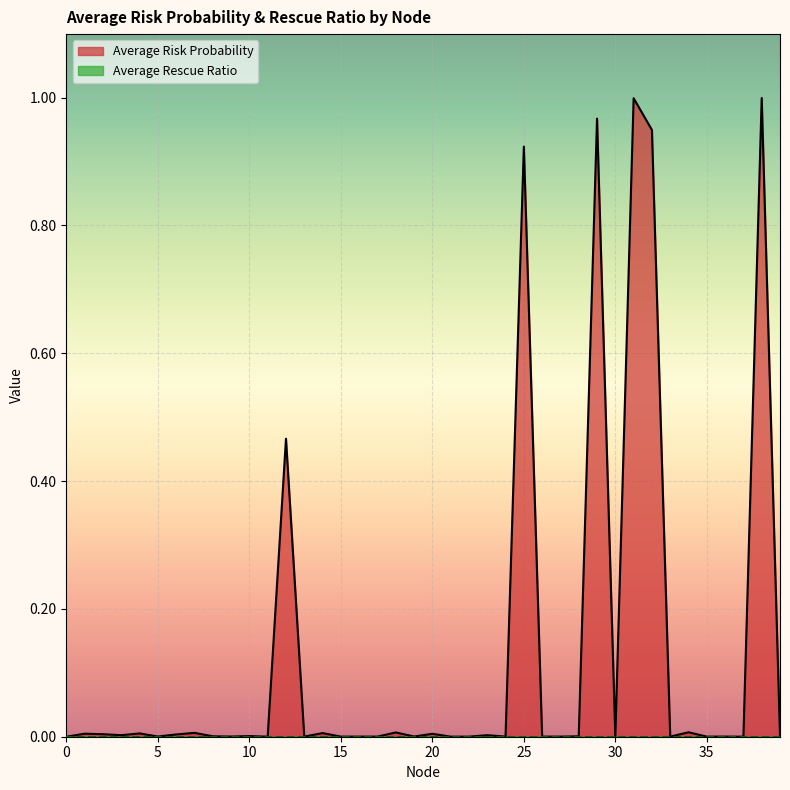

Reading left to right, list all the values displayed in this chart.

0.0	0.0	0.0	0.0	0.0	0.0	0.0	0.0	0.0	0.0	0.0	0.0	0.5	0.0	0.0	0.0	0.0	0.0	0.0	0.0	0.0	0.0	0.0	0.0	0.0	0.9	0.0	0.0	0.0	1.0	0.0	1.0	0.9	0.0	0.0	0.0	0.0	0.0	1.0	0.0